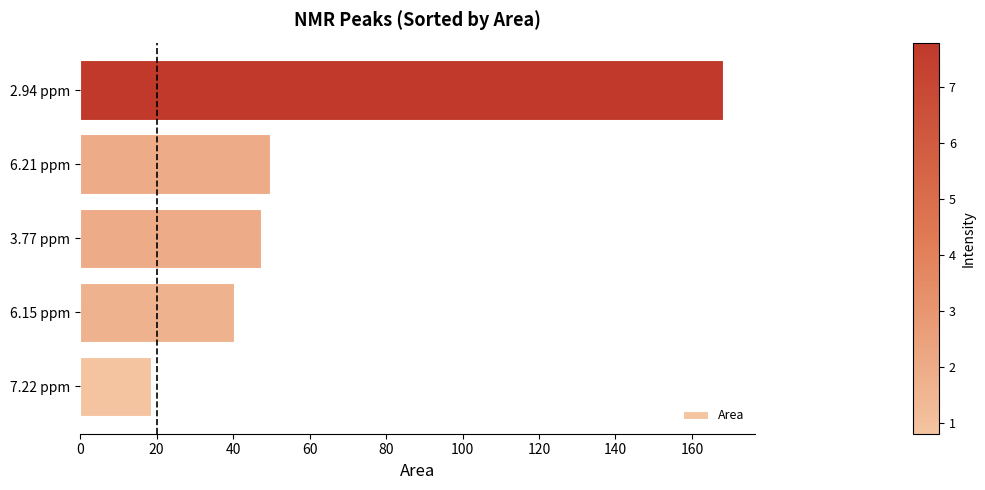

How many categories are shown in the chart?

5